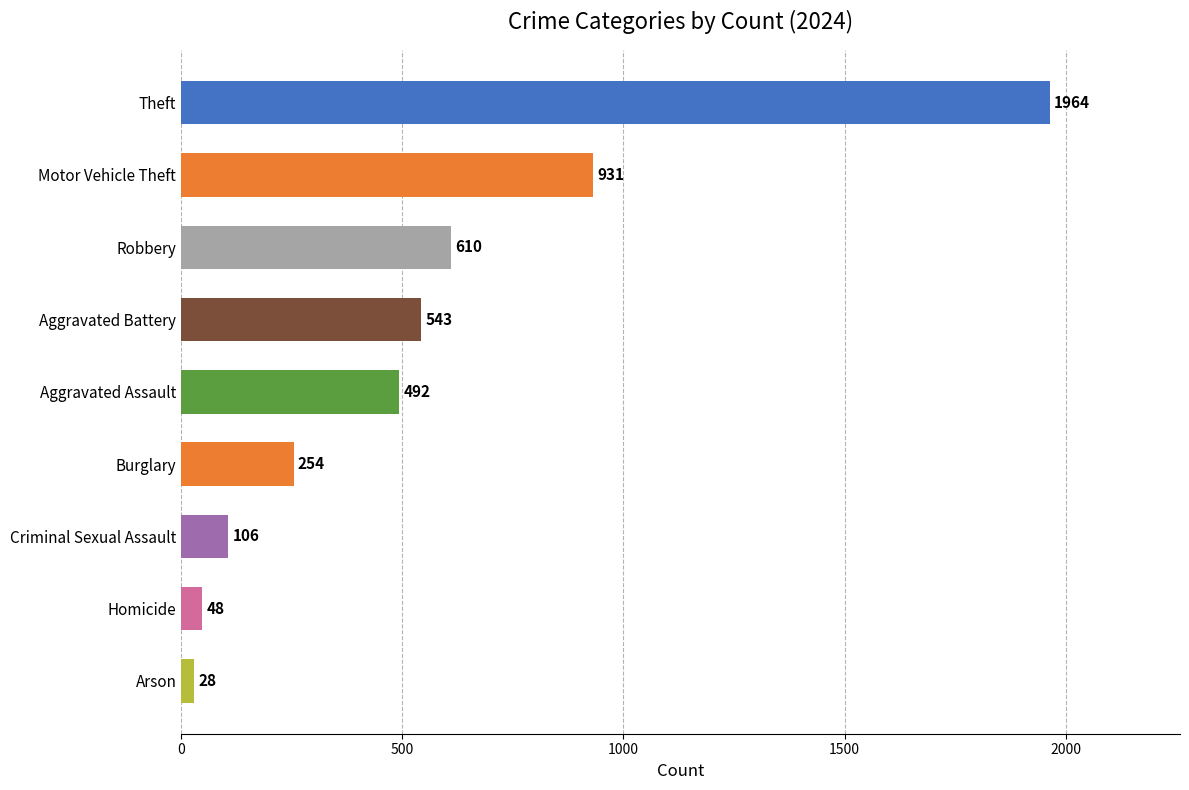

What is the label of the 7th bar from the bottom?

Robbery